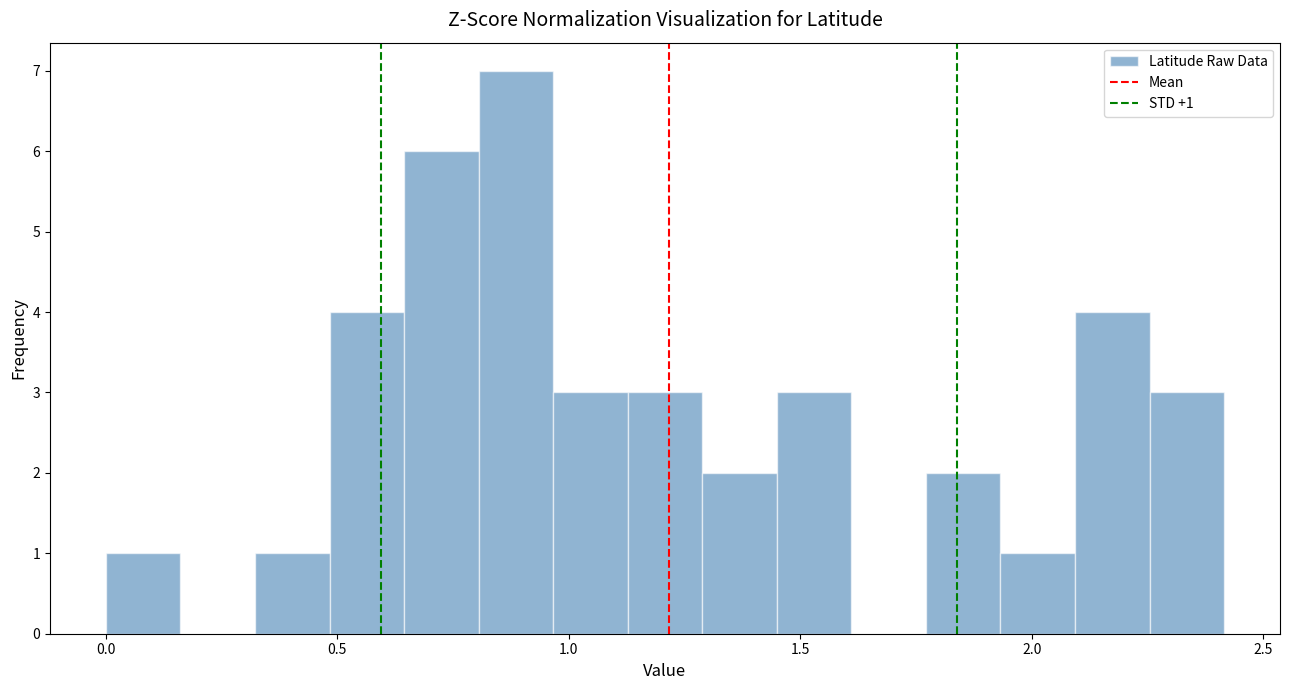

Read against the x-axis, roughly where is the centre of the tallest bar?

0.90